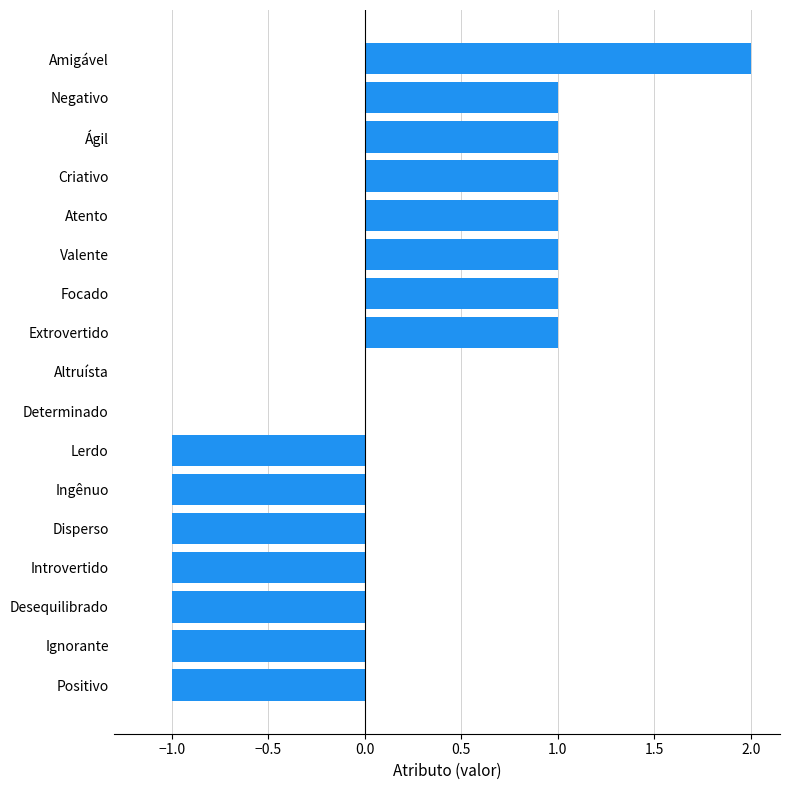

Is it true that the value at Determinado is 0?

True